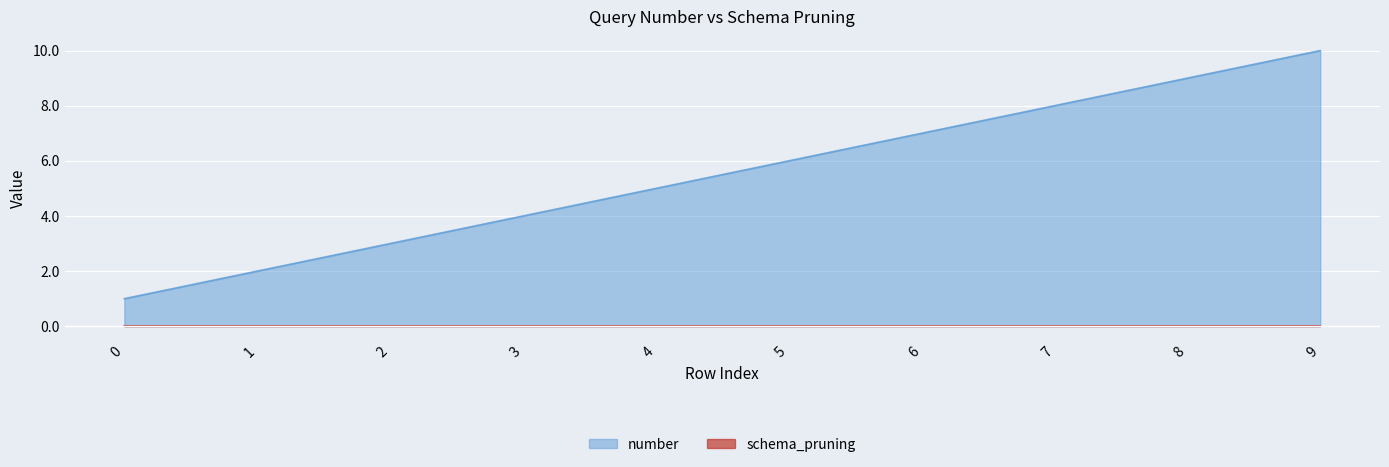

List the labels in order of value, largest first.

9, 8, 7, 6, 5, 4, 3, 2, 1, 0